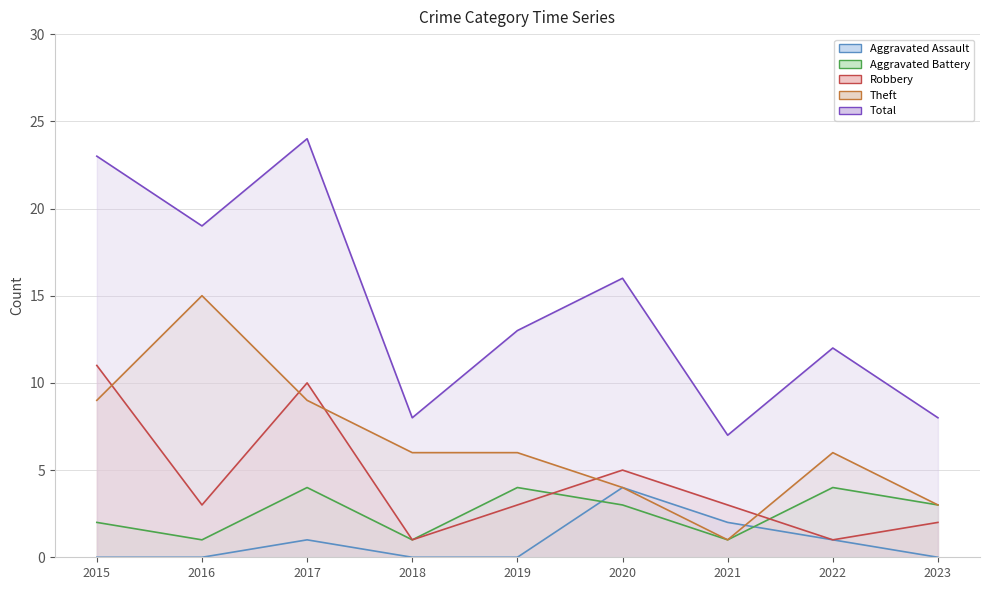

How many times do Robbery and Theft cross each other?

5